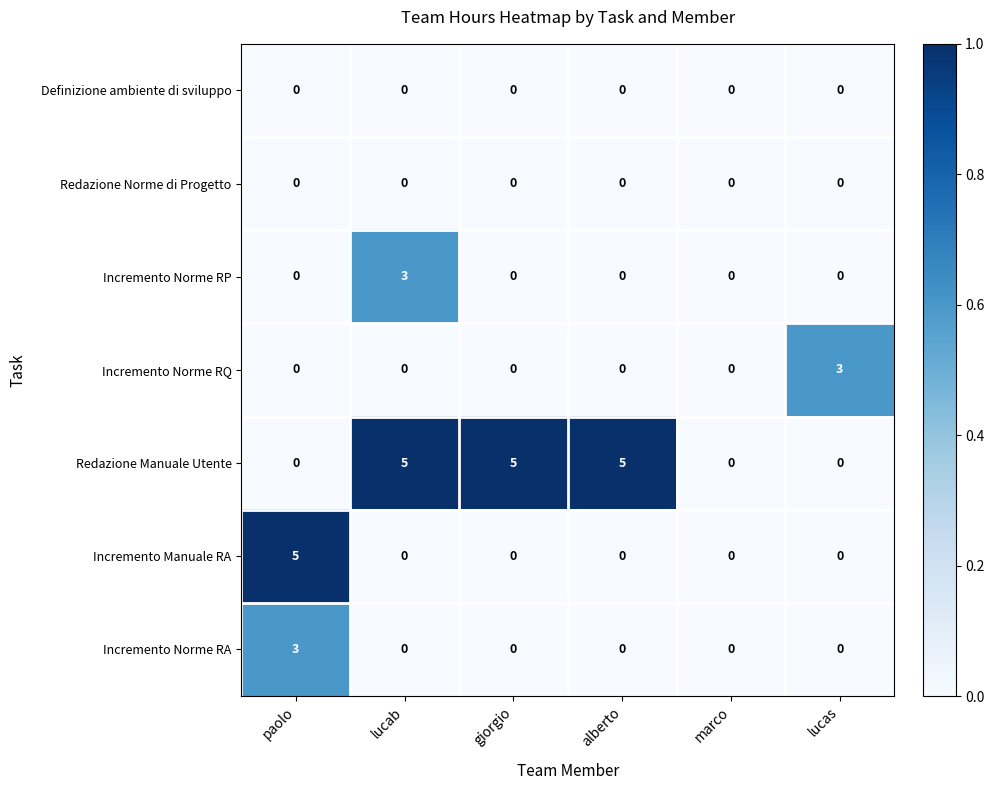

Count the Incremento Norme RQ values in the range 0 to 1.

5